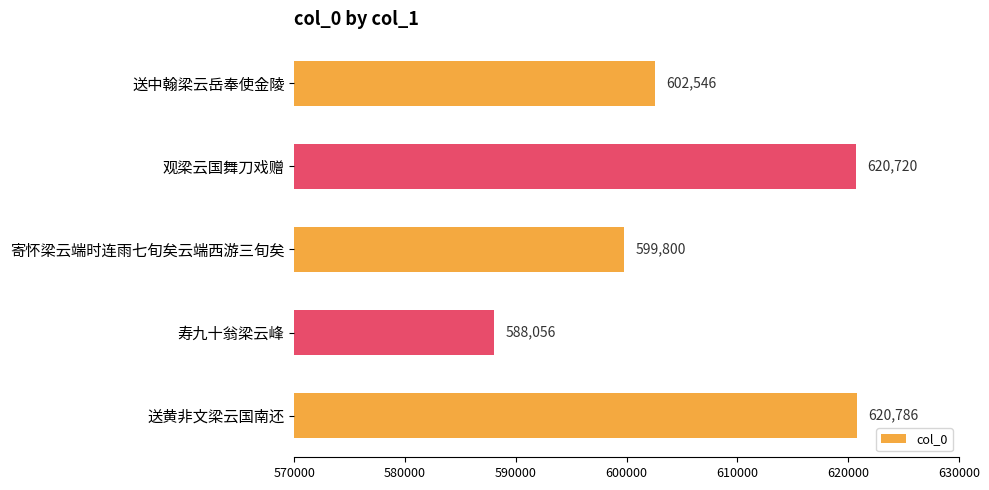

At which label is the value closest to 604421?

送中翰梁云岳奉使金陵